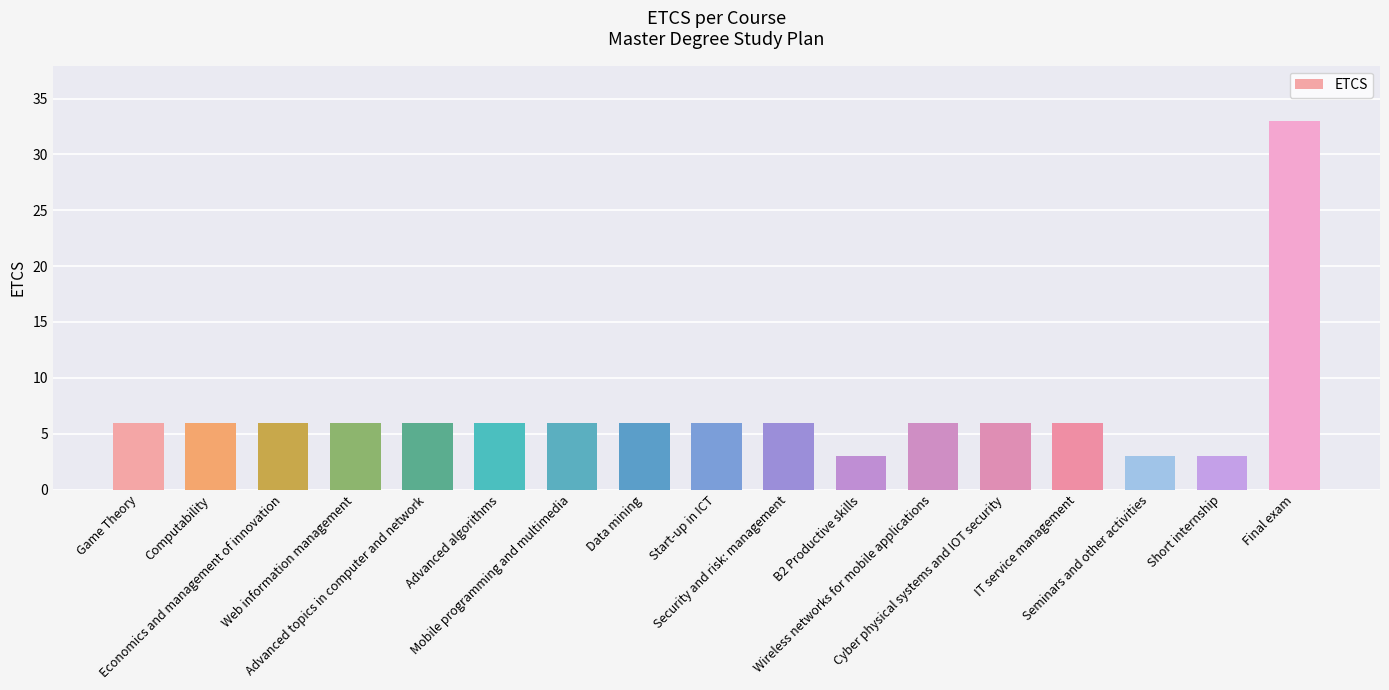

What is the smallest value displayed?

3